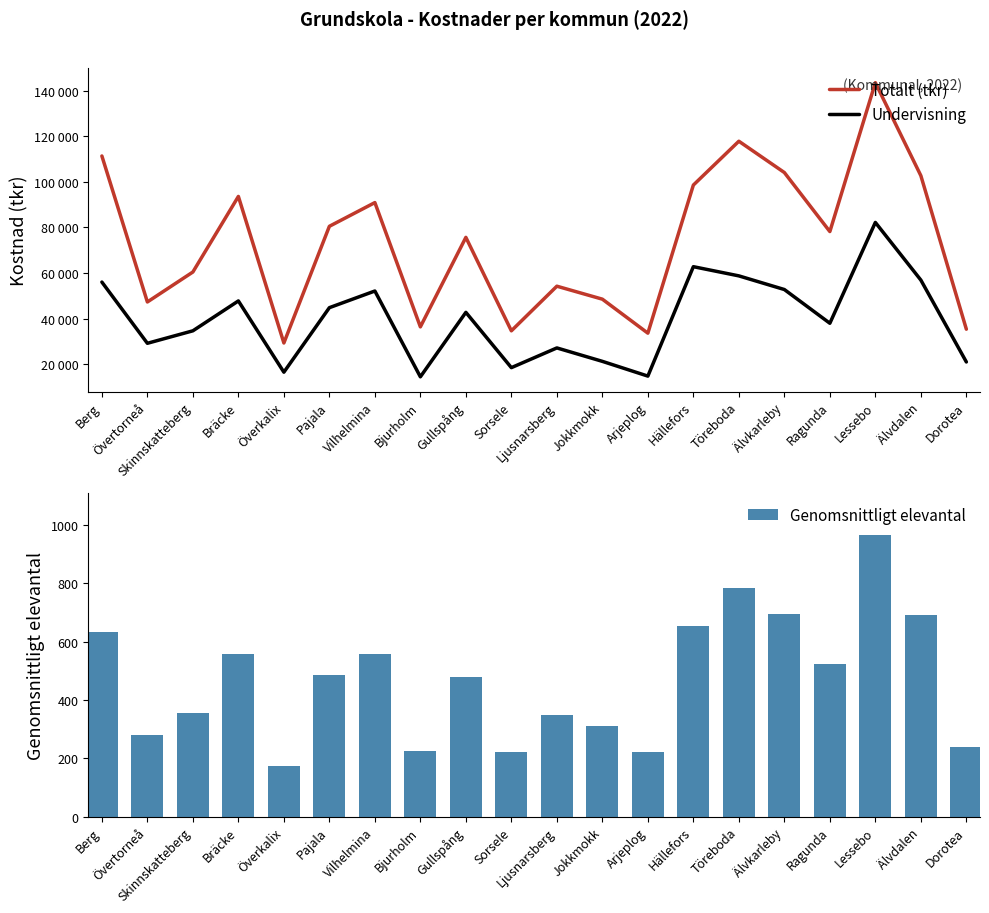

The value of Undervisning at Jokkmokk is 21206. True or false?

True